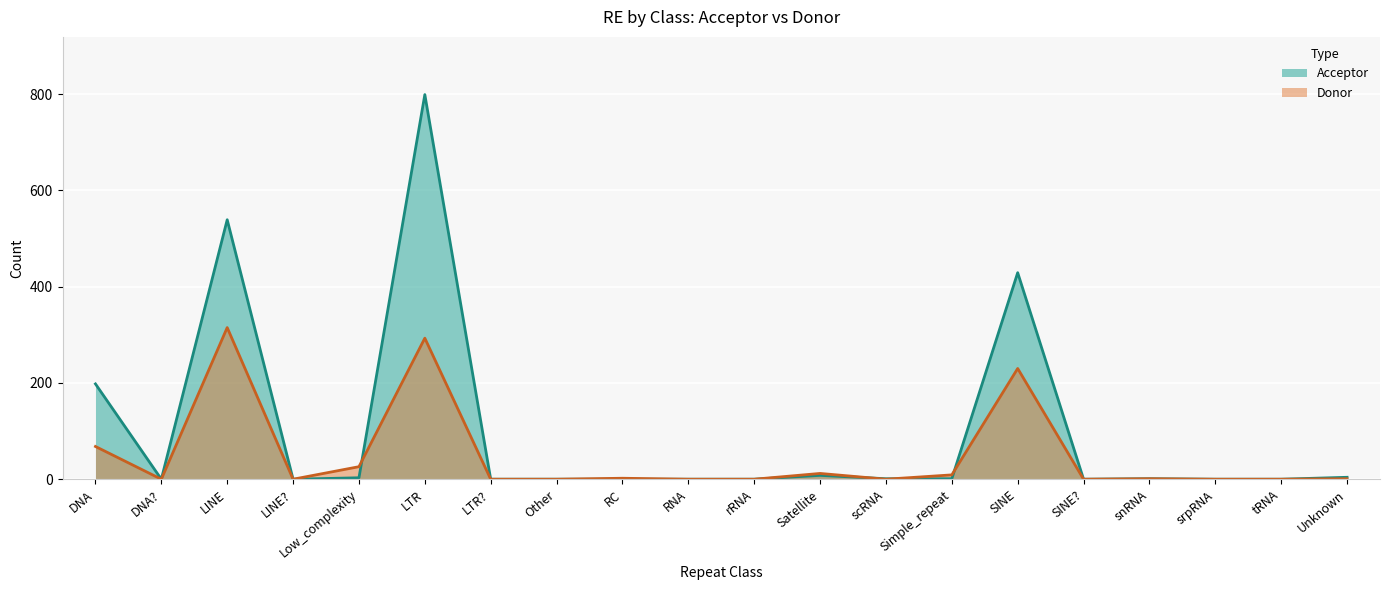

The Donor series shows 1 at snRNA. True or false?

False